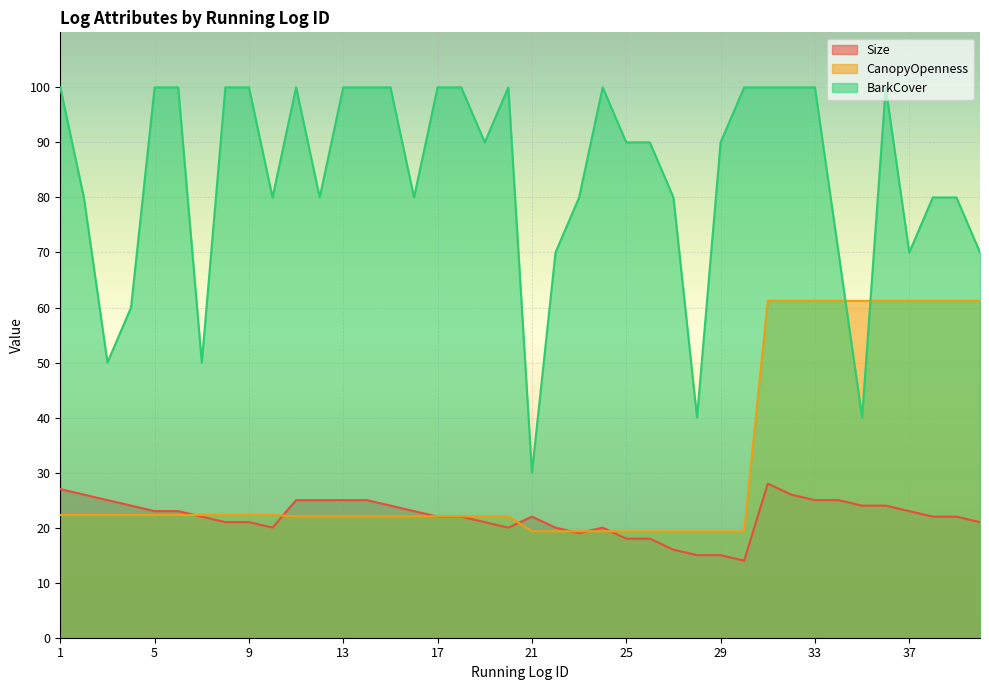

The BarkCover series shows 70.5 at 3. True or false?

False